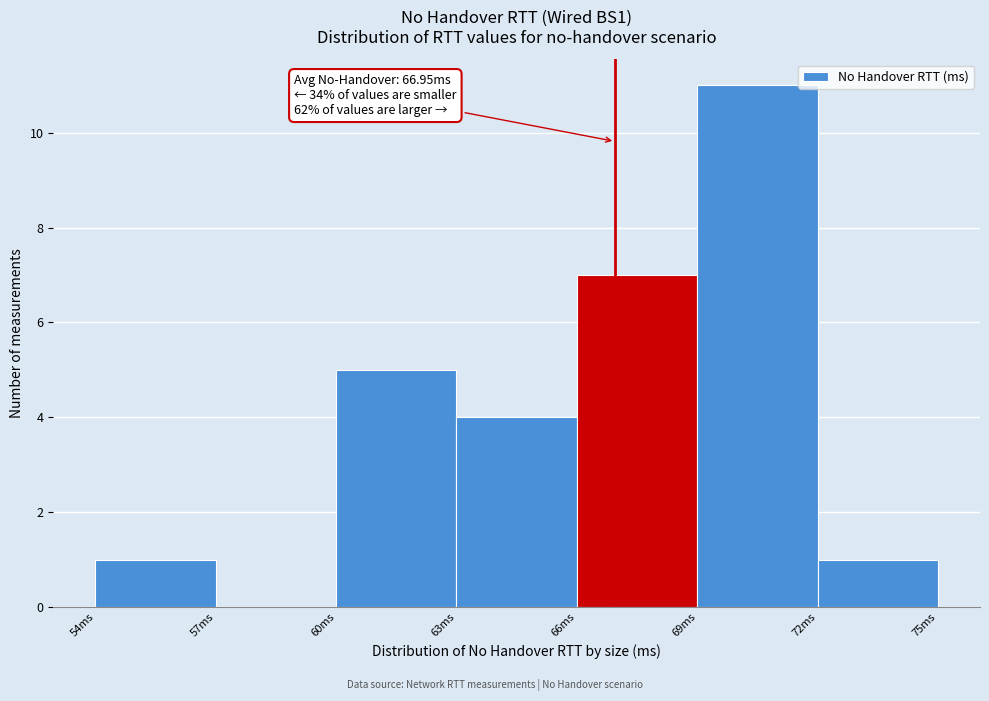

Over which range of the x-axis is the bar tallest?

69 to 72